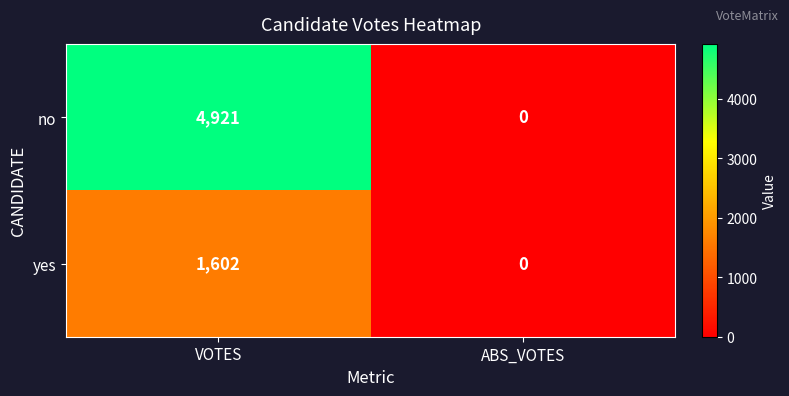

What is the sum of the yes values at VOTES and ABS_VOTES?

1602